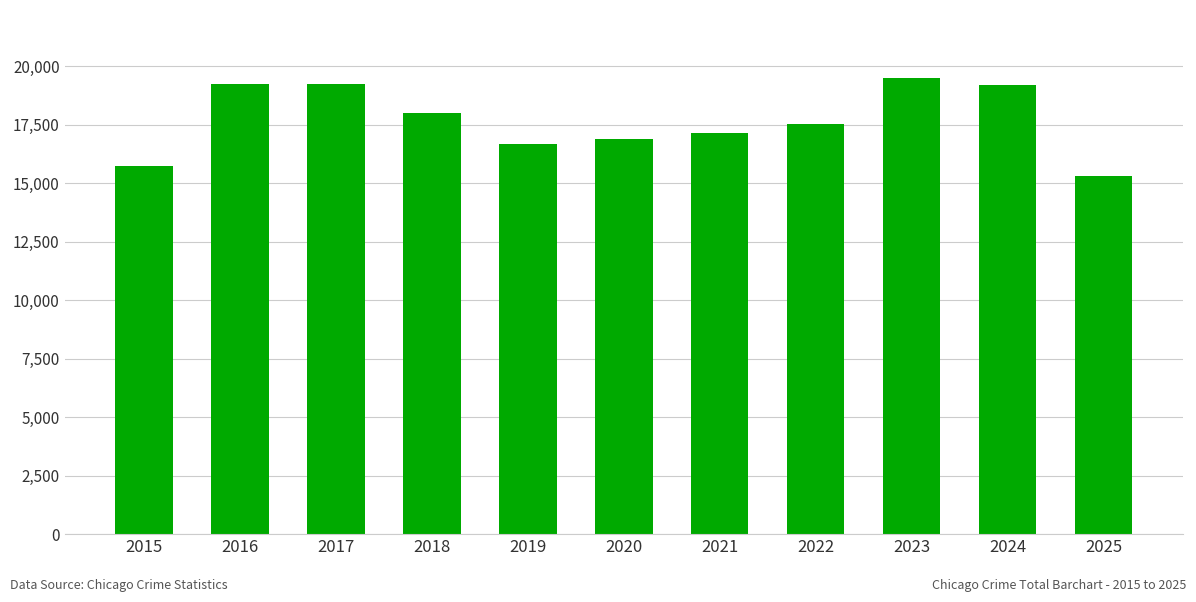

What is the ratio of the value at 2025 to the value at 2020?

0.9